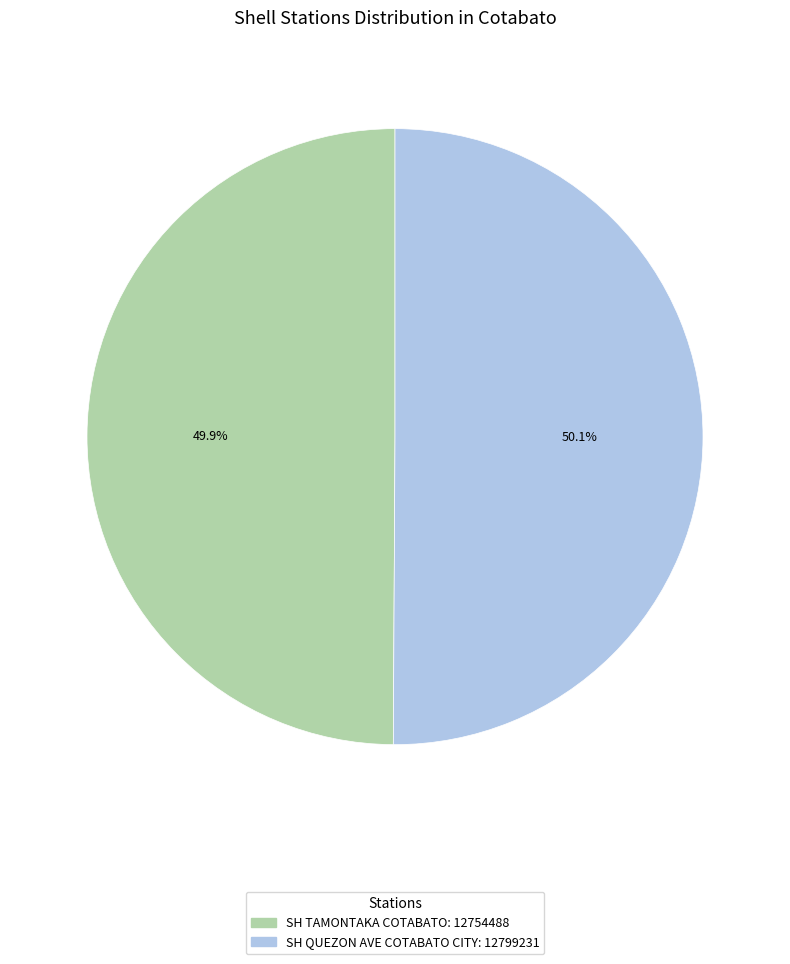

Count the number of slices in the pie.

2